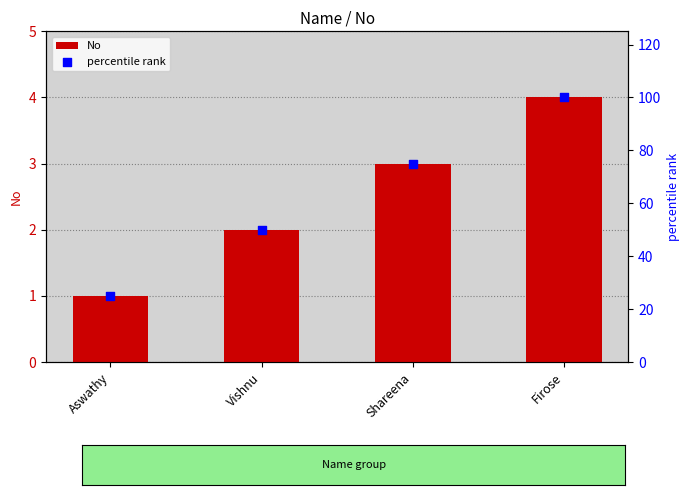

Which series reaches the minimum Y coordinate?

No